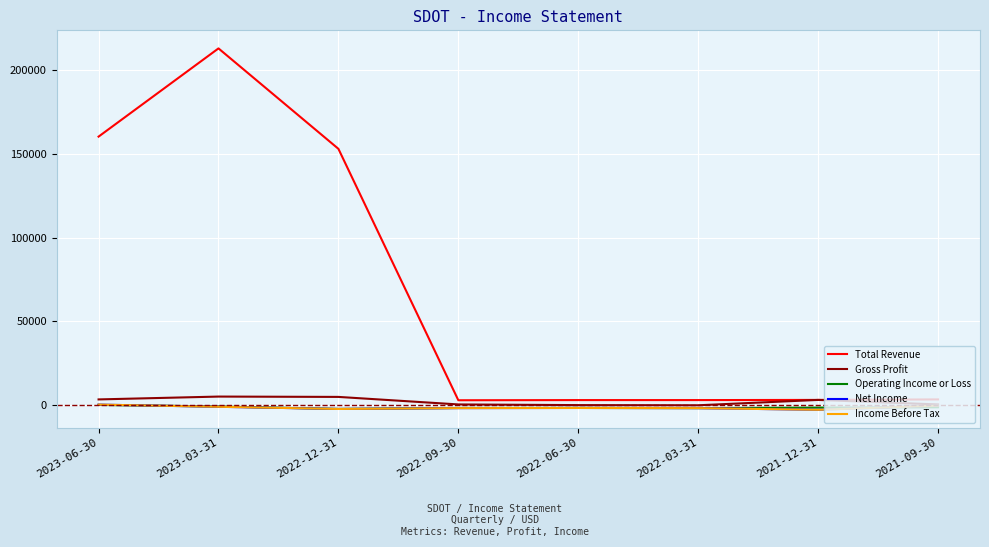

Reading left to right, what are all the values shown in this chart?

Total Revenue: 2023-06-30=160300	2023-03-31=213000	2022-12-31=153000	2022-09-30=2800	2022-06-30=2900	2022-03-31=2900	2021-12-31=3000	2021-09-30=3300
Gross Profit: 2023-06-30=3300	2023-03-31=5000	2022-12-31=4800	2022-09-30=300	2022-06-30=-100	2022-03-31=-200	2021-12-31=3000	2021-09-30=300
Operating Income or Loss: 2023-06-30=0	2023-03-31=-900	2022-12-31=-2400	2022-09-30=-1800	2022-06-30=-1800	2022-03-31=-1900	2021-12-31=-1600	2021-09-30=-1400
Net Income: 2023-06-30=200	2023-03-31=-1100	2022-12-31=-2400	2022-09-30=-1900	2022-06-30=-1800	2022-03-31=-1900	2021-12-31=-2900	2021-09-30=-400
Income Before Tax: 2023-06-30=200	2023-03-31=-1100	2022-12-31=-2400	2022-09-30=-1900	2022-06-30=-1800	2022-03-31=-1900	2021-12-31=-2900	2021-09-30=-400